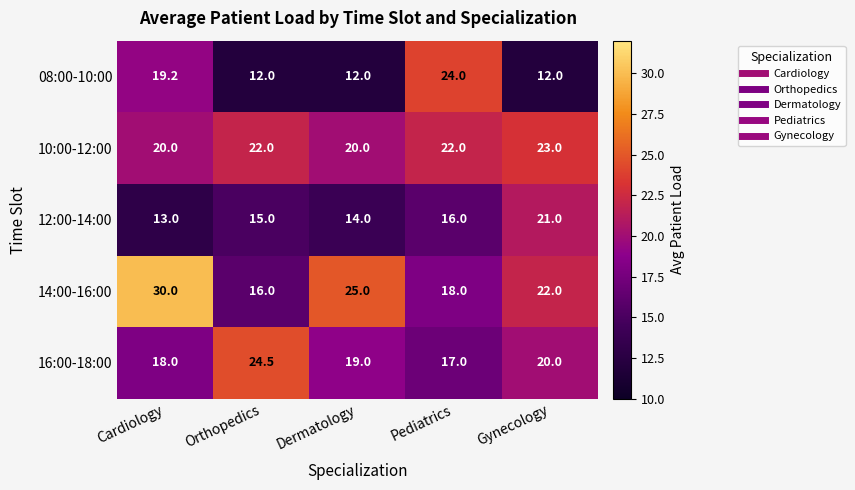

At which label does 12:00-14:00 reach its minimum?

Cardiology